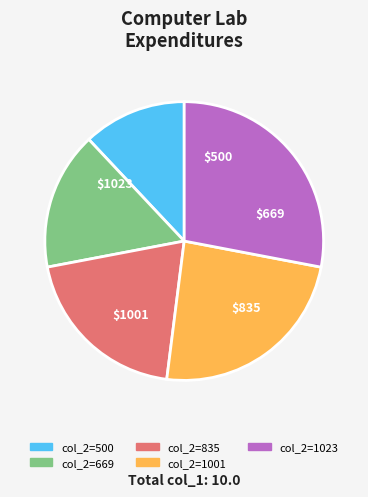

Combined, do col_2=1001 and col_2=669 account for over 50%?

No